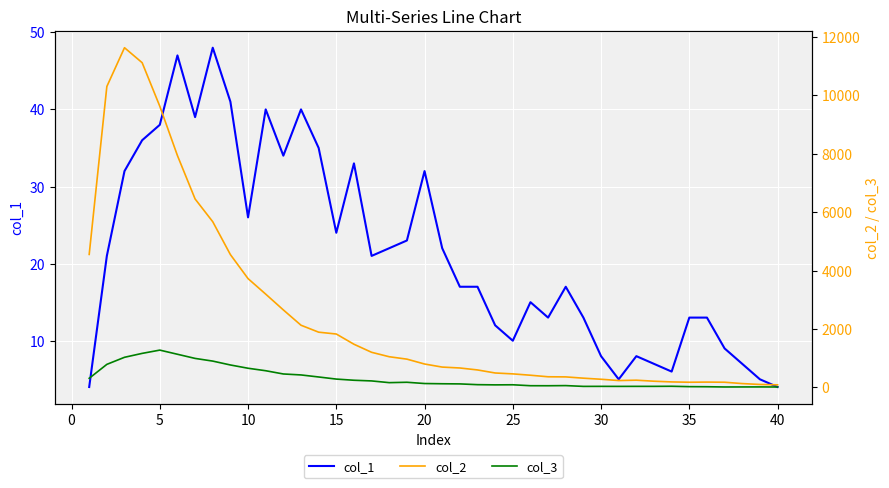

Is this an area chart (filled region under the line)?

No